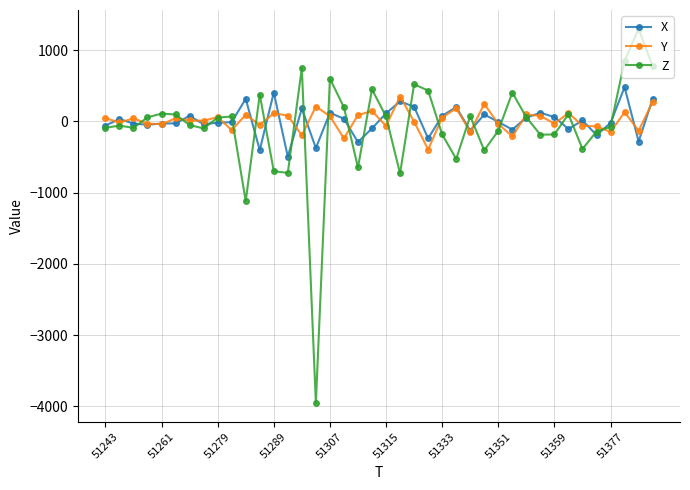

True or false: X has more than 0 points higher than both neighbors.

True